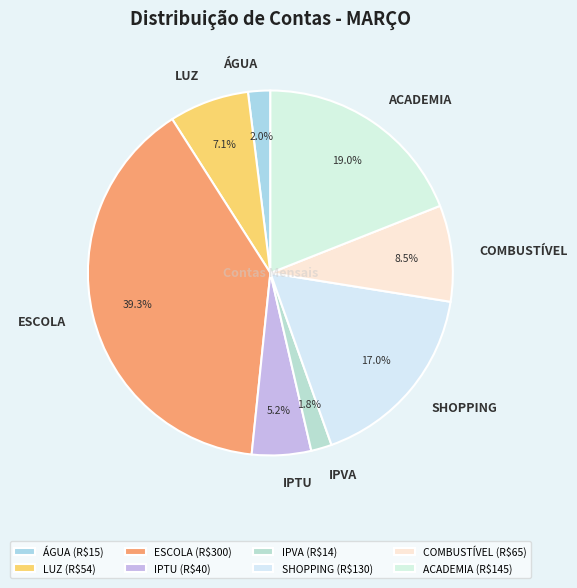

True or false: ACADEMIA accounts for 33% of the total.

False